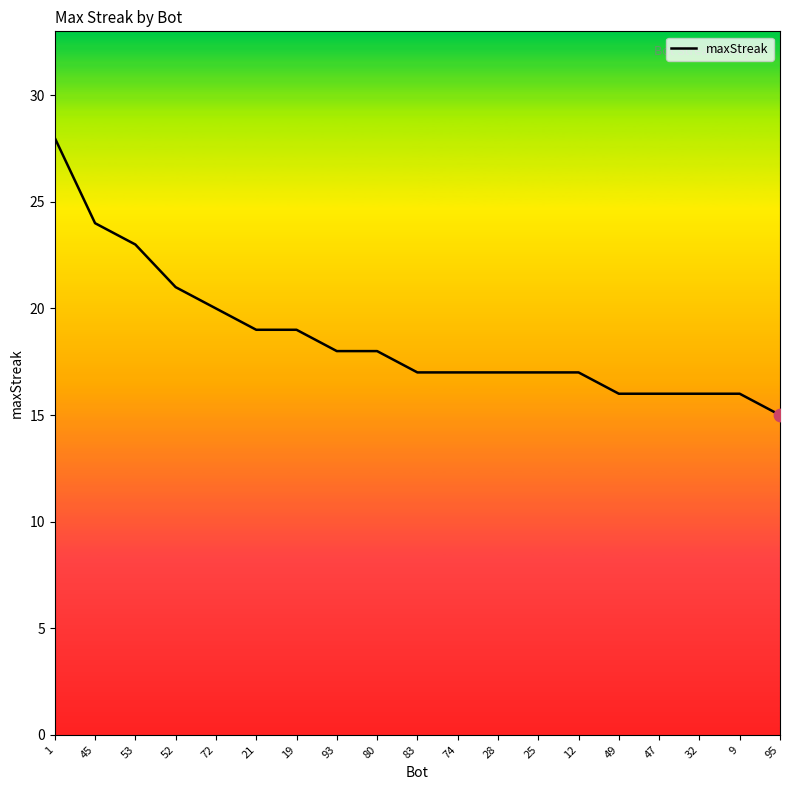

Approximately how many times larger is the value at 49 compared to 47?

1.0